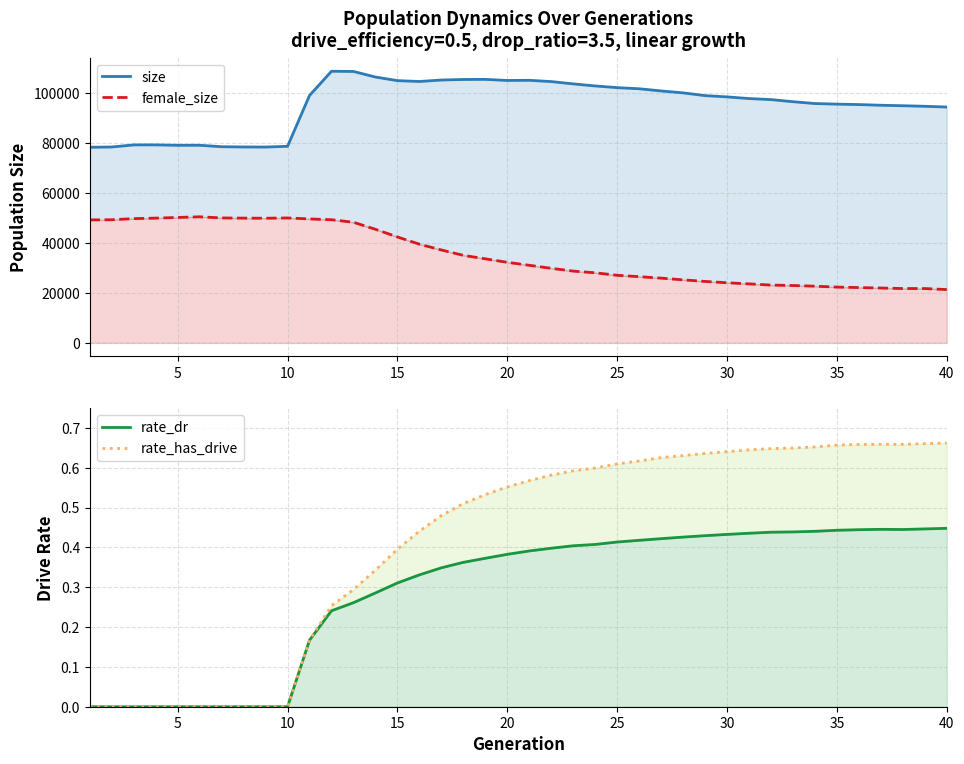

Reading left to right, transcribe all the data shown in this chart.

size: 78285.0	78391.0	79228.0	79238.0	79066.0	79083.0	78495.0	78397.0	78372.0	78662.0	99004.0	108704.0	108615.0	106387.0	104948.0	104604.0	105192.0	105415.0	105455.0	105018.0	105081.0	104568.0	103648.0	102824.0	102142.0	101697.0	100823.0	100051.0	98952.0	98447.0	97775.0	97365.0	96515.0	95780.0	95549.0	95365.0	95099.0	94902.0	94684.0	94379.0
female_size: 49207.0	49273.0	49724.0	49921.0	50190.0	50456.0	50002.0	49921.0	49879.0	49992.0	49601.0	49278.0	48266.0	45454.0	42385.0	39497.0	37174.0	35022.0	33639.0	32238.0	31052.0	29834.0	28722.0	28042.0	27045.0	26496.0	25907.0	25224.0	24592.0	24053.0	23614.0	23130.0	22953.0	22678.0	22322.0	22139.0	21947.0	21749.0	21745.0	21332.0
rate_dr: 0.0	0.0	0.0	0.0	0.0	0.0	0.0	0.0	0.0	0.0	0.2	0.2	0.3	0.3	0.3	0.3	0.3	0.4	0.4	0.4	0.4	0.4	0.4	0.4	0.4	0.4	0.4	0.4	0.4	0.4	0.4	0.4	0.4	0.4	0.4	0.4	0.4	0.4	0.4	0.4
rate_has_drive: 0.0	0.0	0.0	0.0	0.0	0.0	0.0	0.0	0.0	0.0	0.2	0.3	0.3	0.3	0.4	0.4	0.5	0.5	0.5	0.6	0.6	0.6	0.6	0.6	0.6	0.6	0.6	0.6	0.6	0.6	0.6	0.6	0.6	0.7	0.7	0.7	0.7	0.7	0.7	0.7